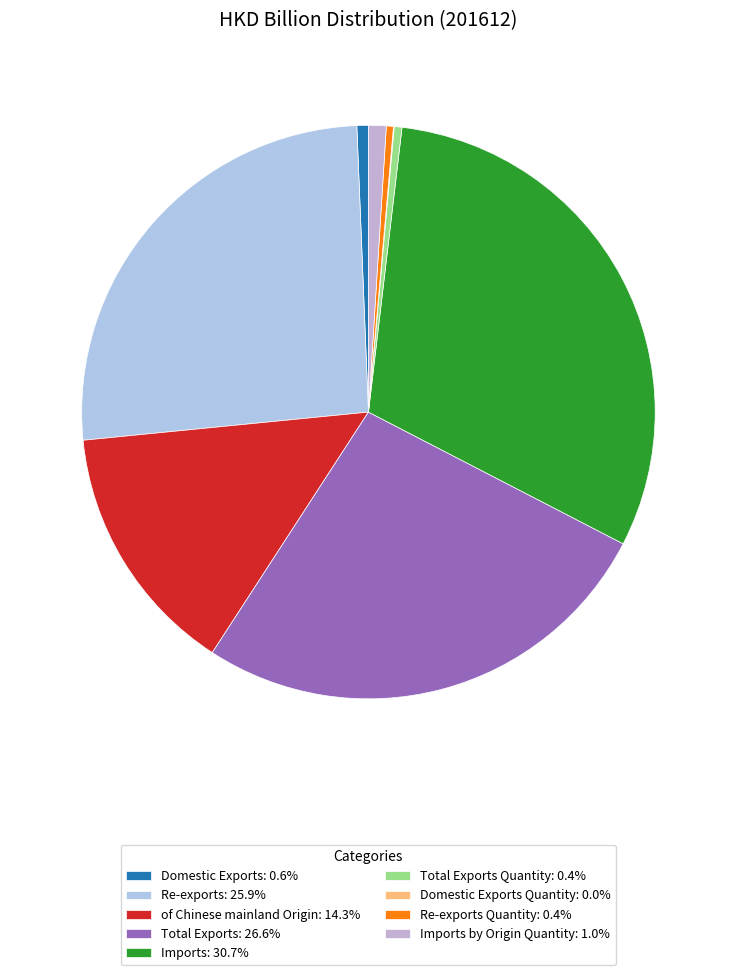

Which category has the smallest portion of the pie?

Domestic Exports Quantity